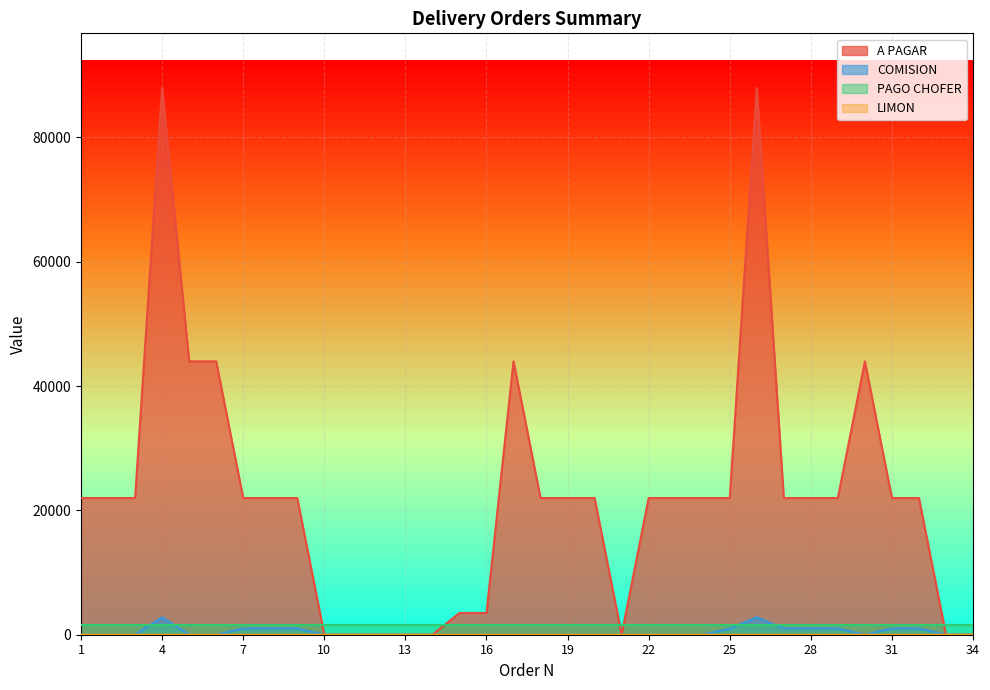

Is it true that A PAGAR equals 0 at 13?

True